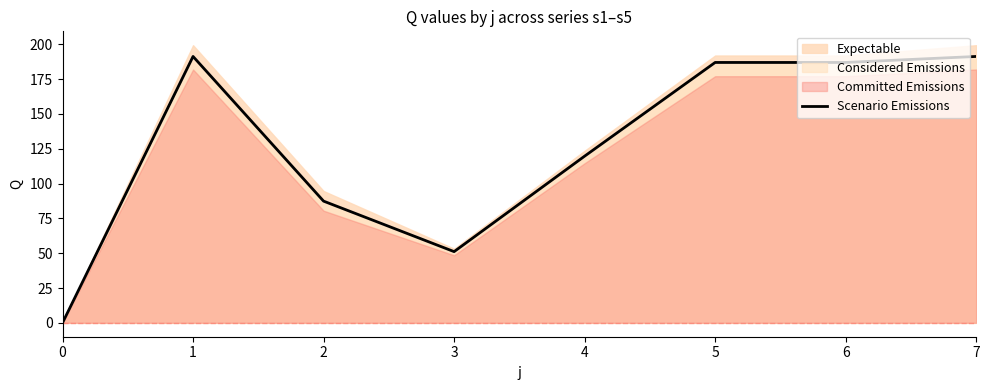

Is it true that the value at 7 is 191.2?

True